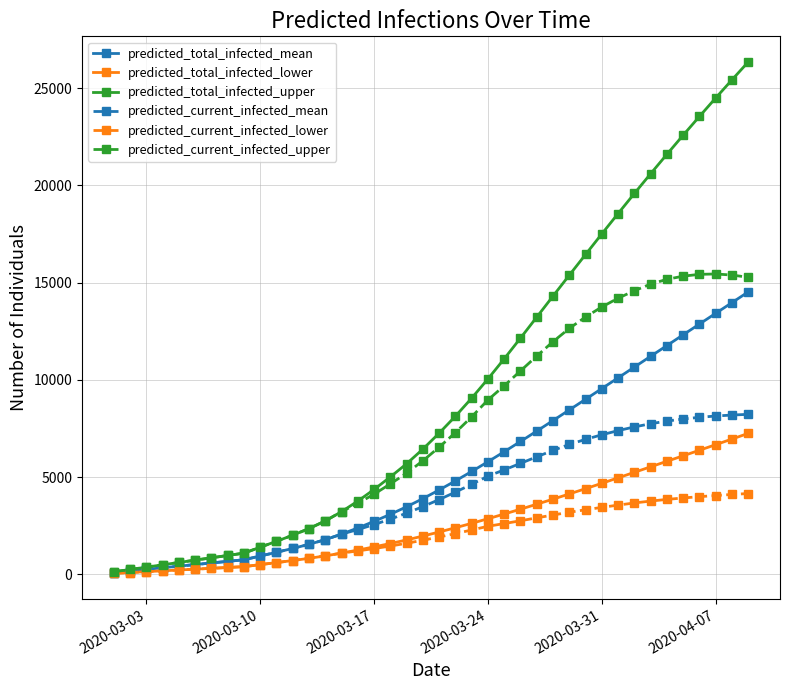

What is the lowest value of the predicted_total_infected_lower series?

43